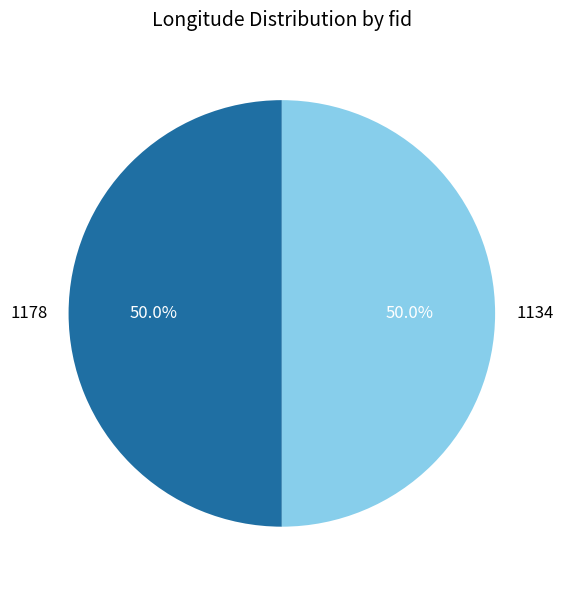

To the nearest percent, what portion does 1134 represent?

50%